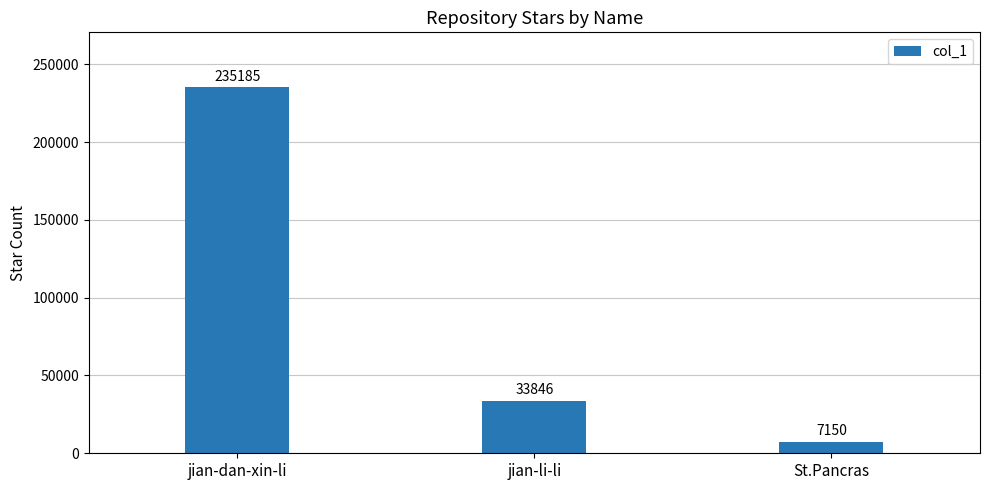

What is the average value?

92060